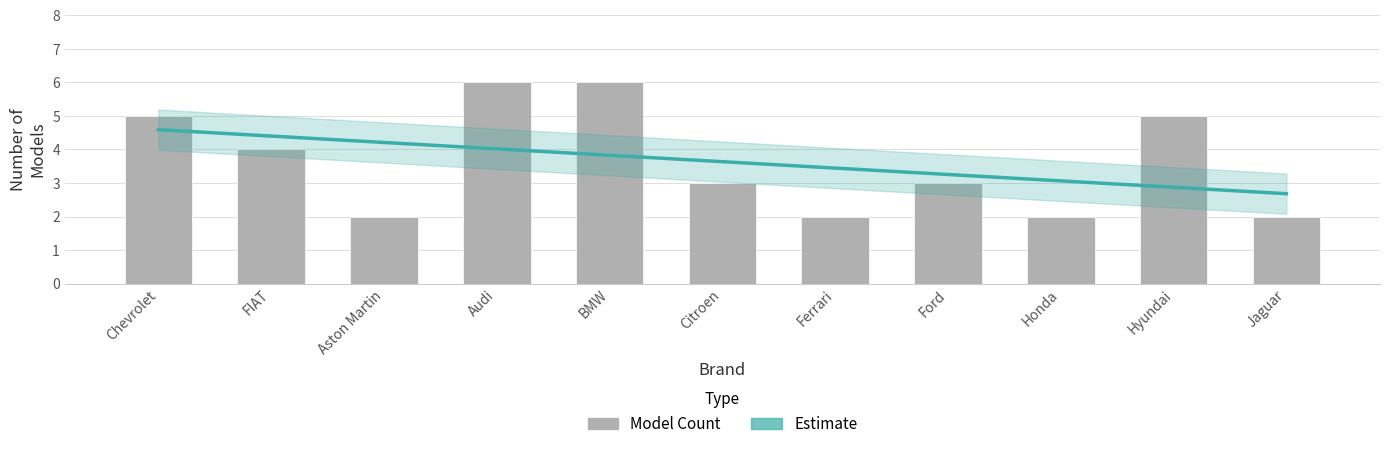

Reading left to right, extract all data points from this chart.

Chevrolet=5	FIAT=4	Aston Martin=2	Audi=6	BMW=6	Citroen=3	Ferrari=2	Ford=3	Honda=2	Hyundai=5	Jaguar=2